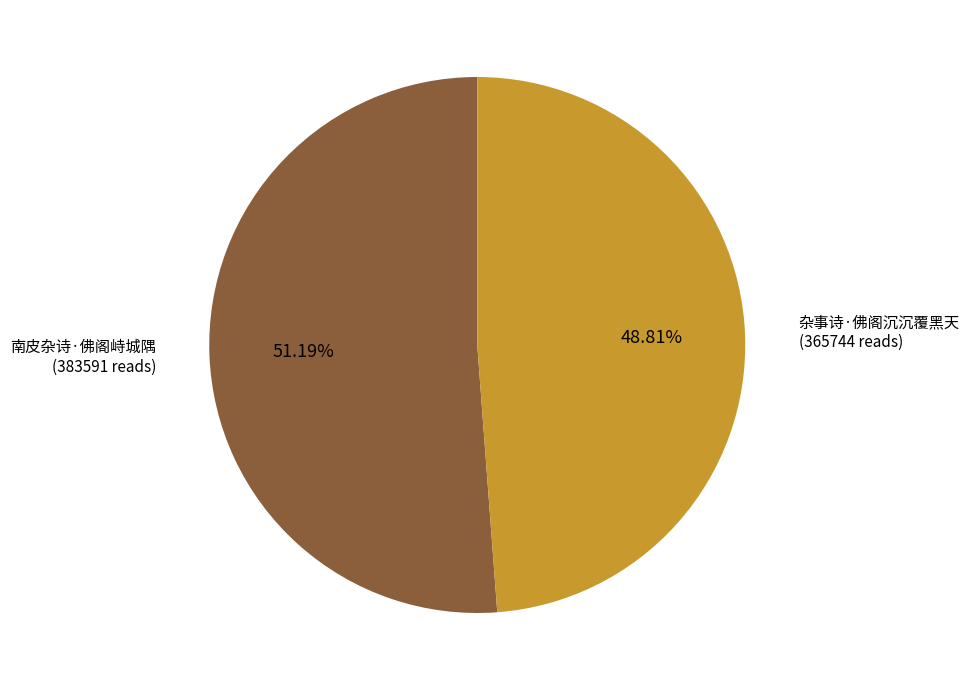

What is the total percentage of 南皮杂诗·佛阁峙城隅 and 杂事诗·佛阁沉沉覆黑天?

100.0%